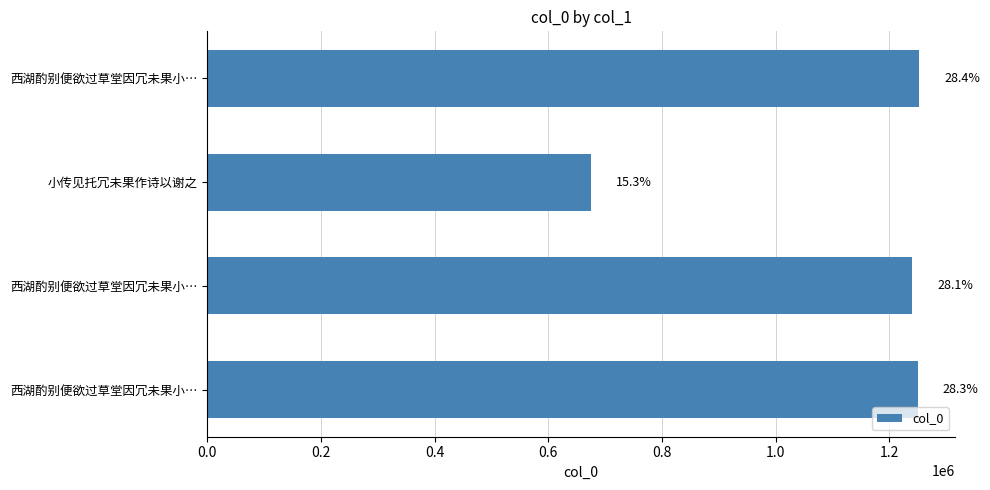

Are the bars horizontal?

Yes